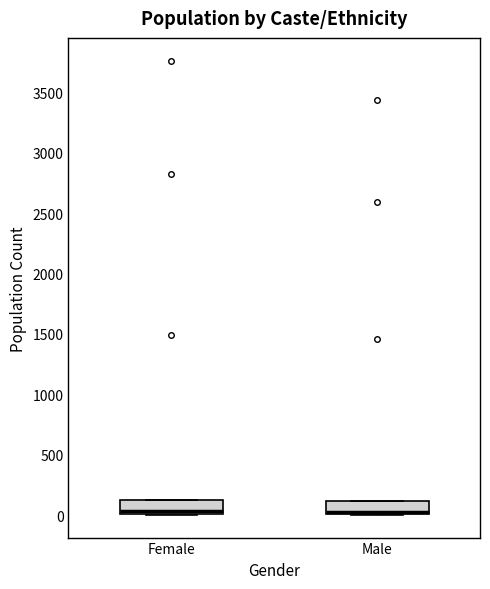

Reading left to right, transcribe this box plot: for each box, give where its median line is, the range the box spans, and where its two whiskers end, as read against the y-axis. The values are not printed on the chart, so give them approximately, as read against the axis.

Female: median 50, box 0 to 150, whiskers 0 to 150
Male: median 50, box 0 to 100, whiskers 0 to 100